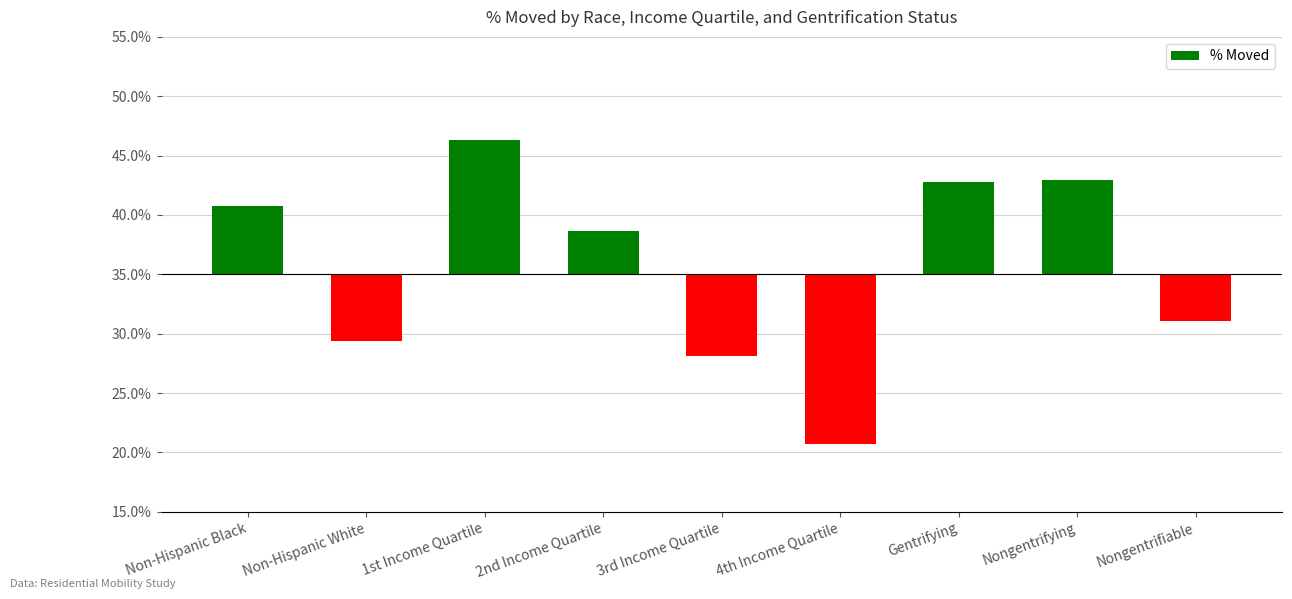

What position from the left is 2nd Income Quartile?

4